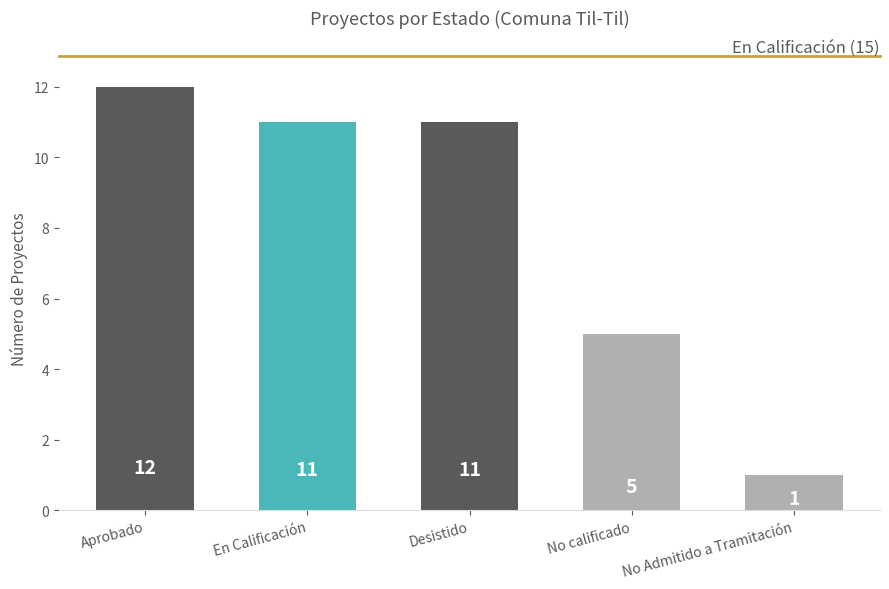

Where is the data nearest to the value 6?

No calificado